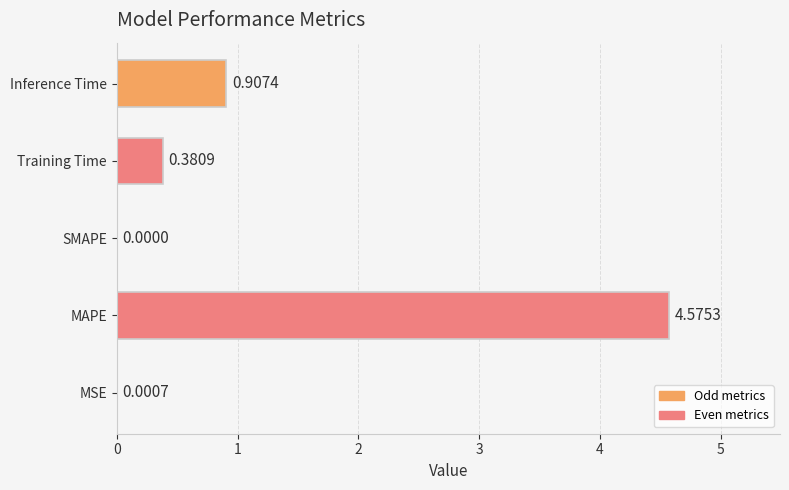

Are the bars grouped side by side (vs. stacked)?

No